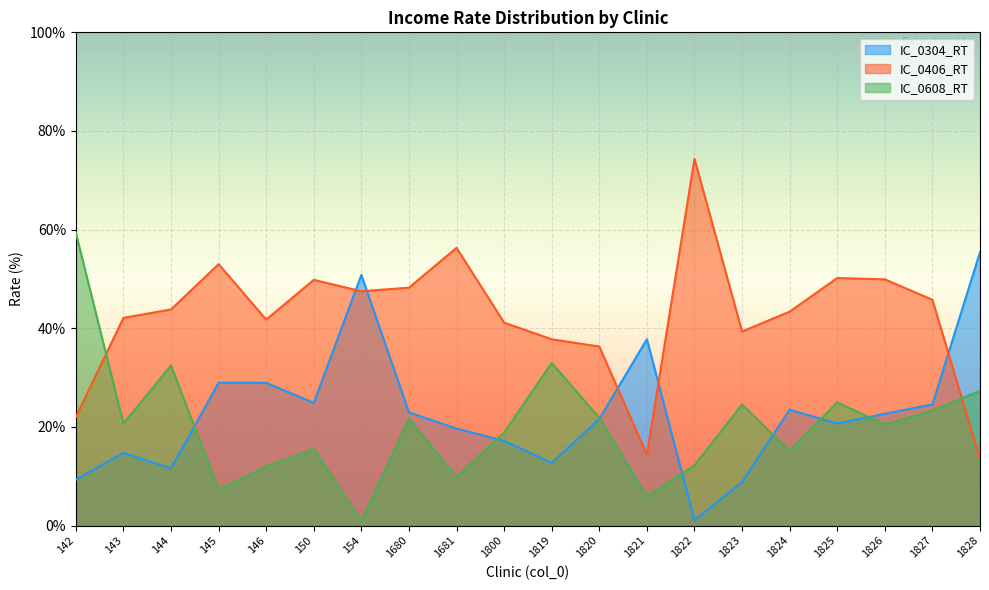

Read the IC_0608_RT value at 1820.

21.8